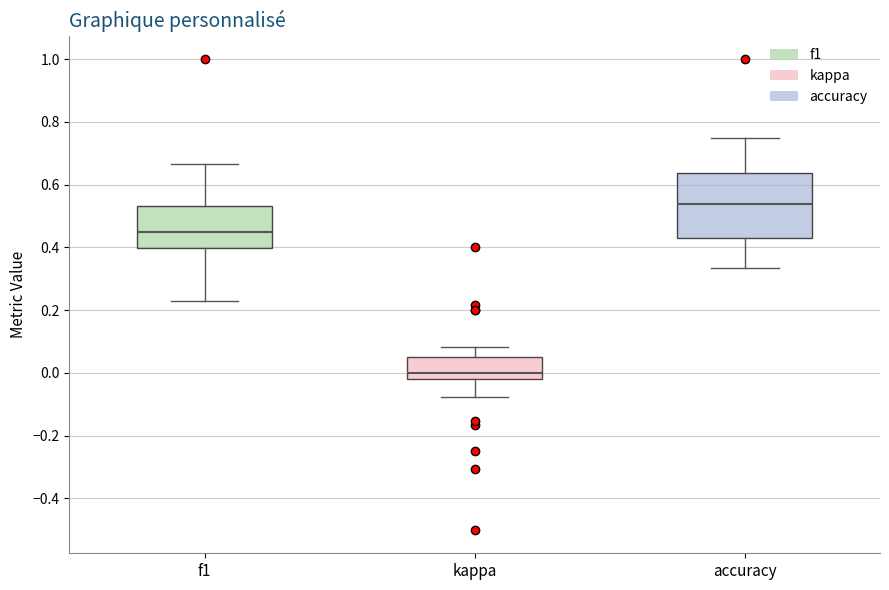

Where is the lower edge of the box for f1 on the y-axis? The values are not printed on the chart, so give them approximately, as read against the axis.

0.40